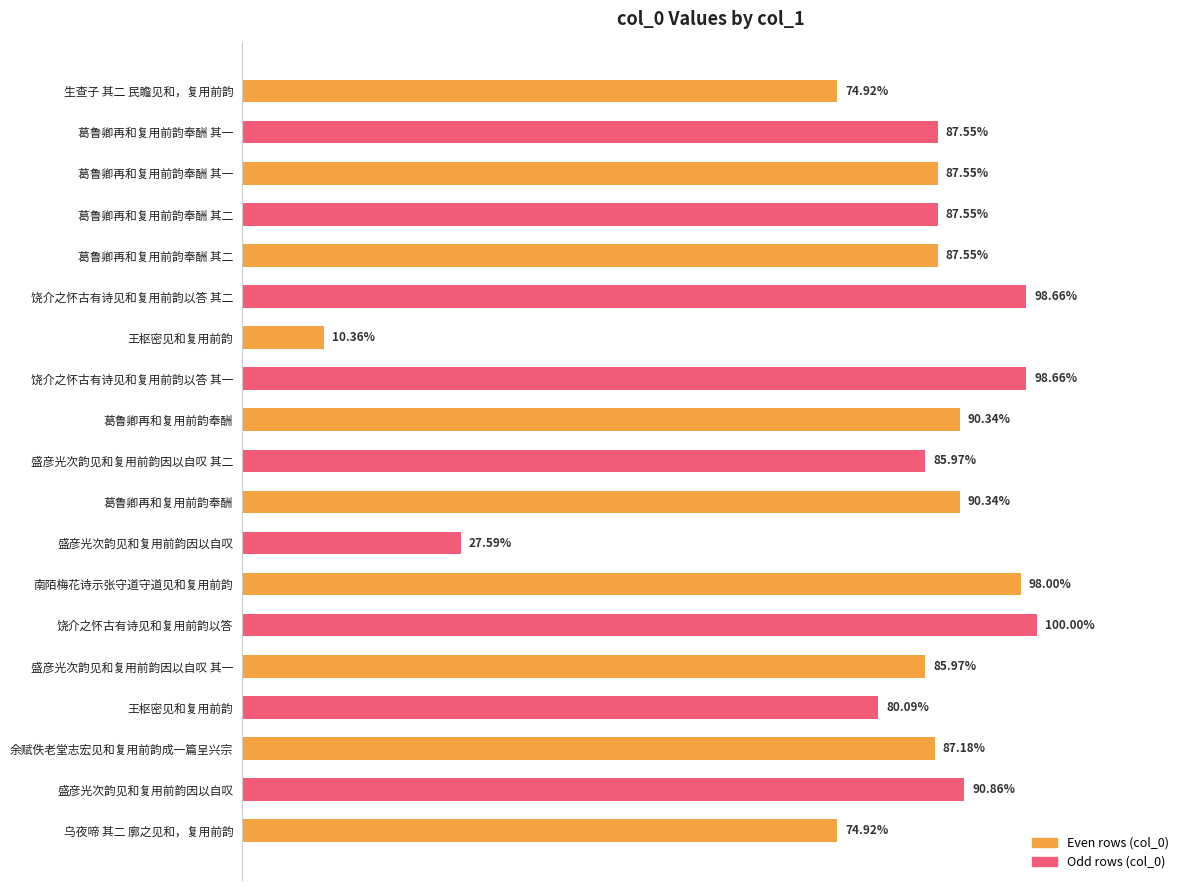

Are the bars horizontal?

Yes